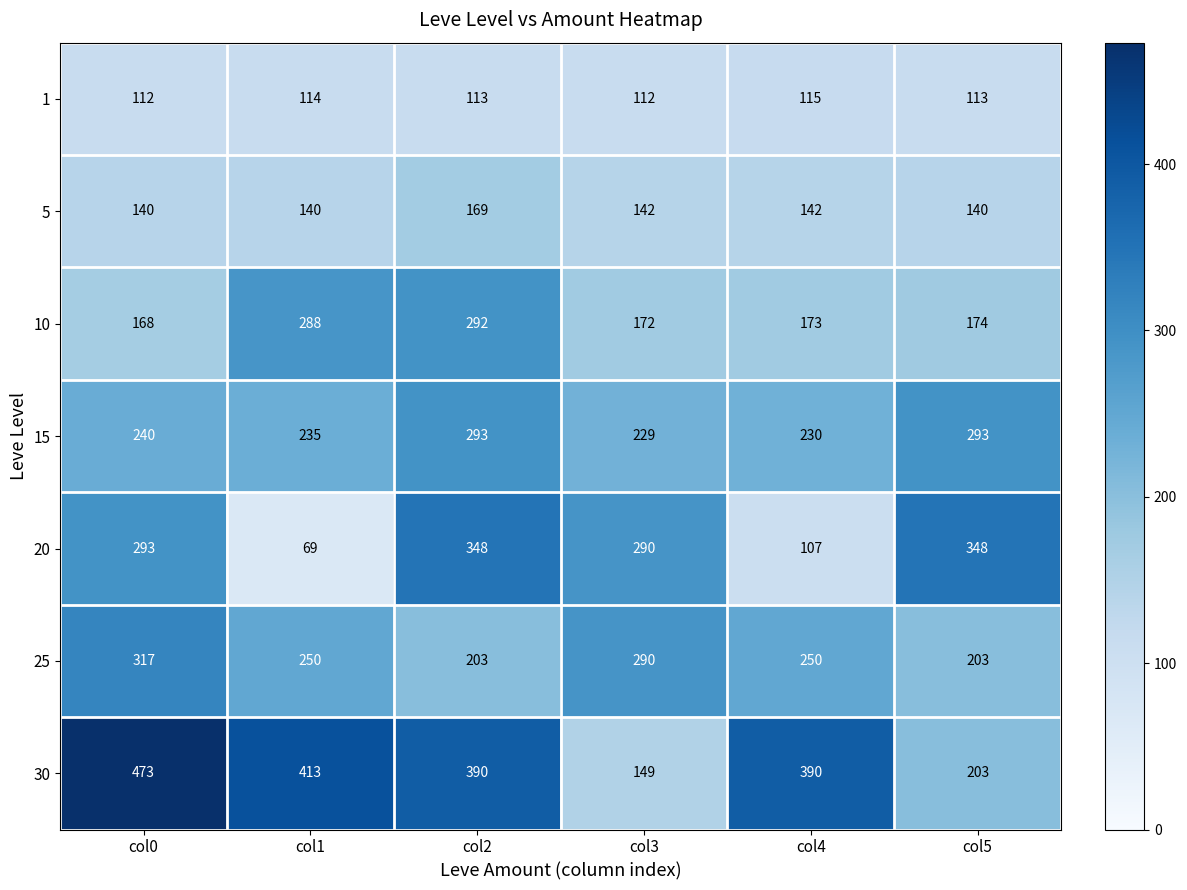

The 25 series shows 203 at col5. True or false?

True